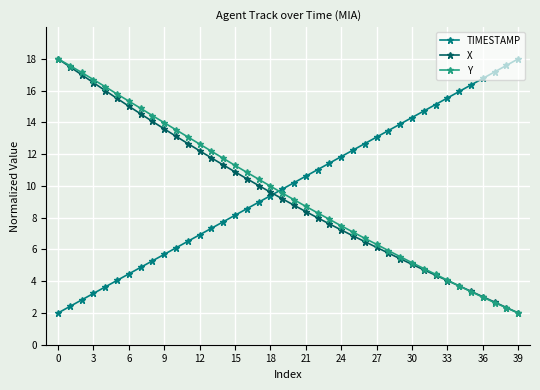

How many values in the TIMESTAMP series exceed 10?

20